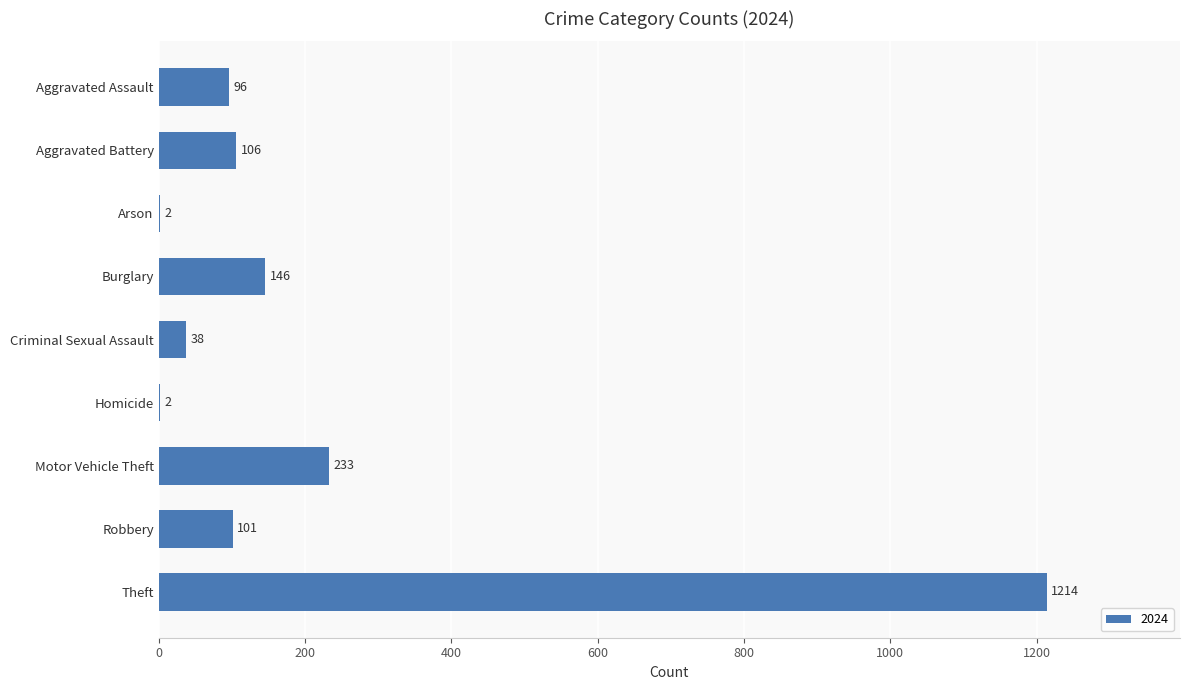

Reading top to bottom, extract all data points from this chart.

Aggravated Assault=96	Aggravated Battery=106	Arson=2	Burglary=146	Criminal Sexual Assault=38	Homicide=2	Motor Vehicle Theft=233	Robbery=101	Theft=1214